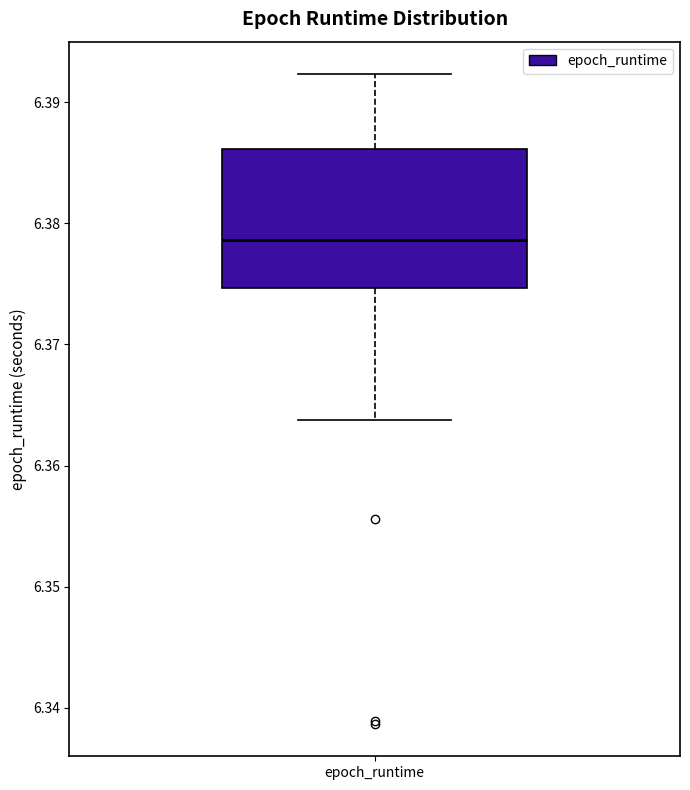

Read this box plot against the y-axis: the position of the median line, the range covered by the box, and the ends of both whiskers. The values are not printed on the chart, so give them approximately, as read against the axis.

median 6.379, box 6.375 to 6.386, whiskers 6.364 to 6.392